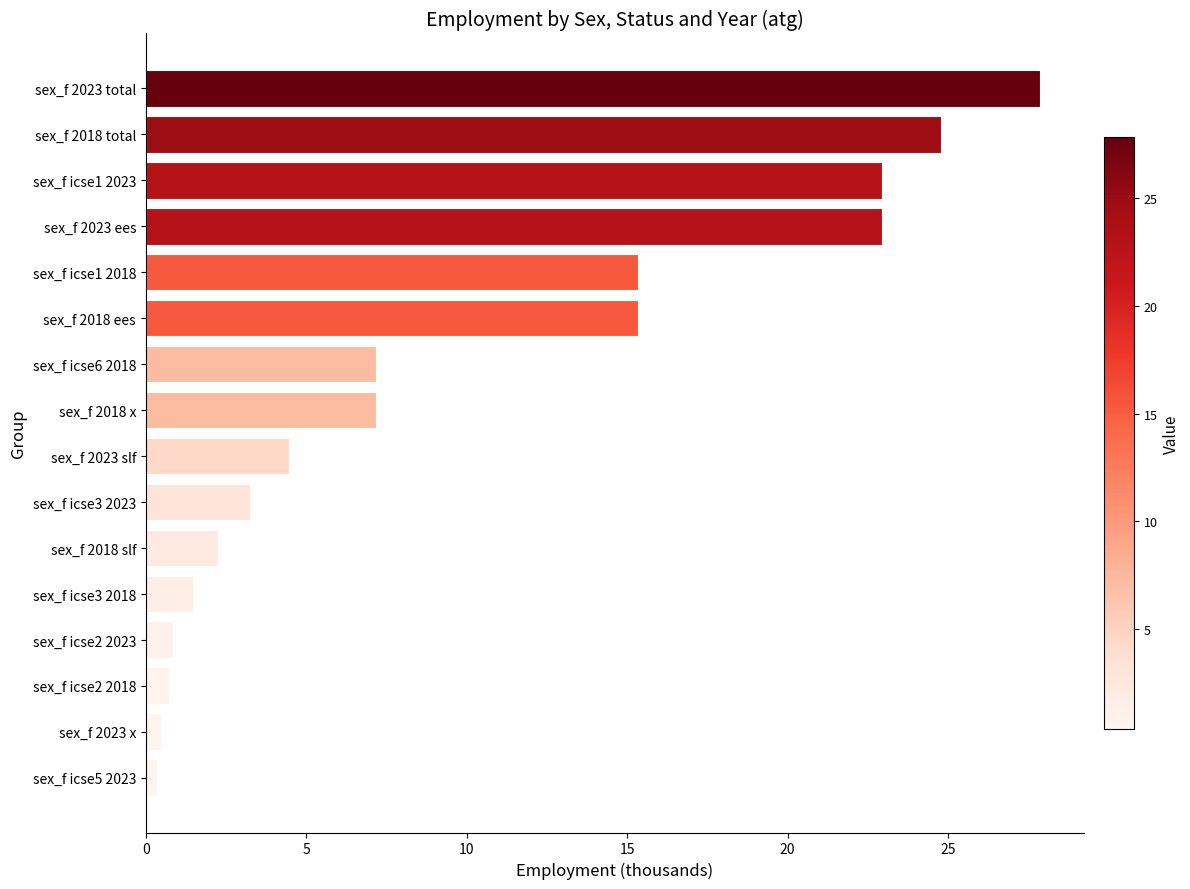

The chart shows a value of 42.6 at sex_f 2018 total. True or false?

False